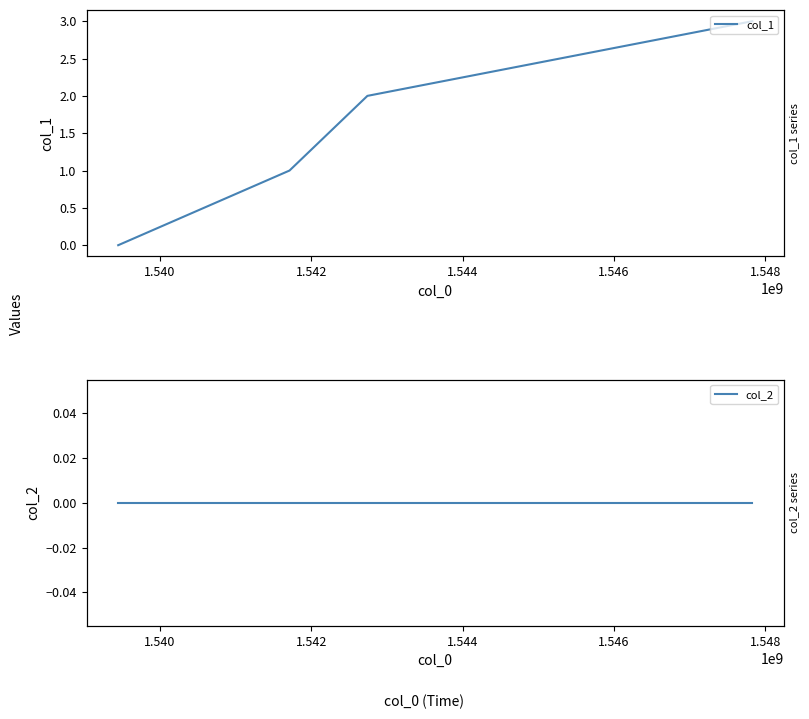

True or false: col_2 and col_1 cross at least once.

False